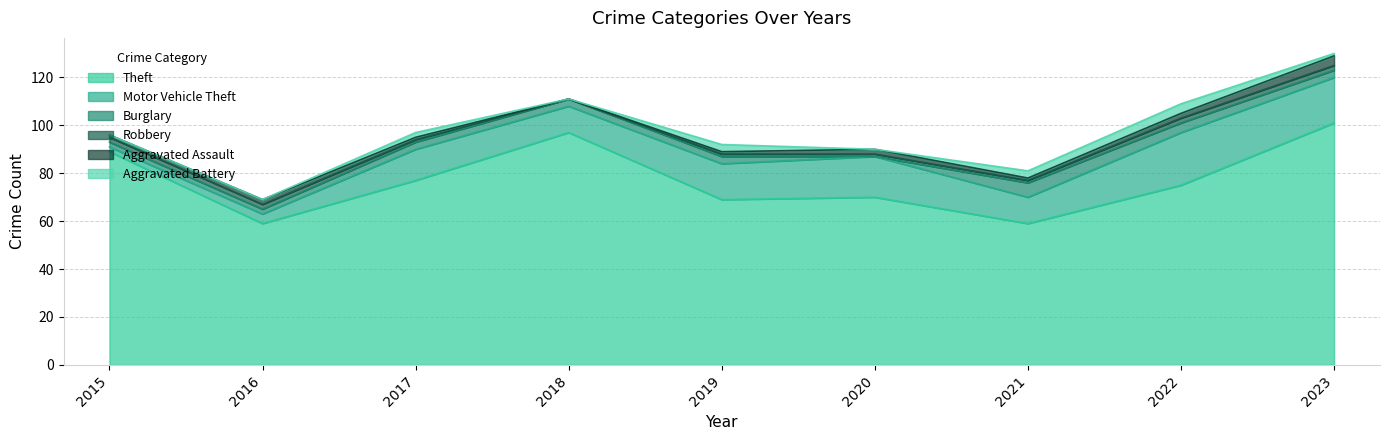

Reading left to right, list all the values displayed in this chart.

Theft: 89	59	77	97	69	70	59	75	101
Motor Vehicle Theft: 2	4	13	11	15	17	11	22	19
Burglary: 2	2	3	3	3	0	6	4	3
Robbery: 2	2	1	0	1	1	1	2	2
Aggravated Assault: 1	2	1	0	1	2	1	2	4
Aggravated Battery: 0	0	2	0	3	0	3	4	1